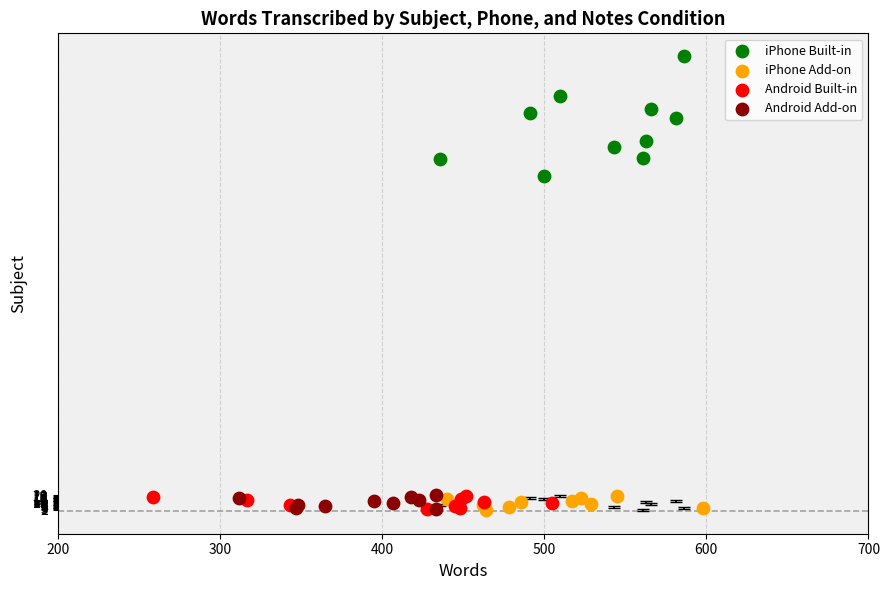

Which series has the widest spread of Y values?

iPhone Built-in